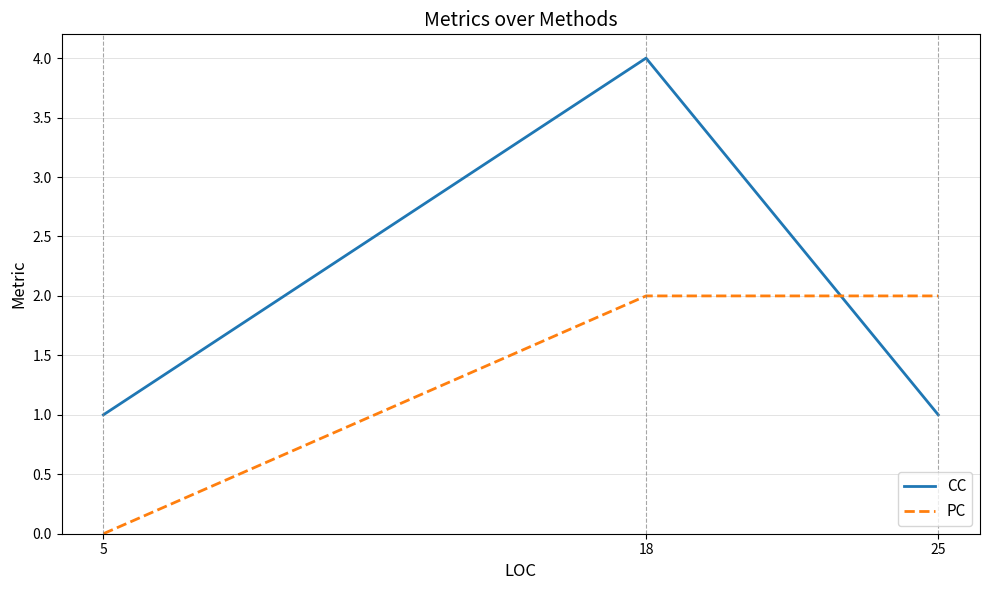

What is the maximum value for CC?

4